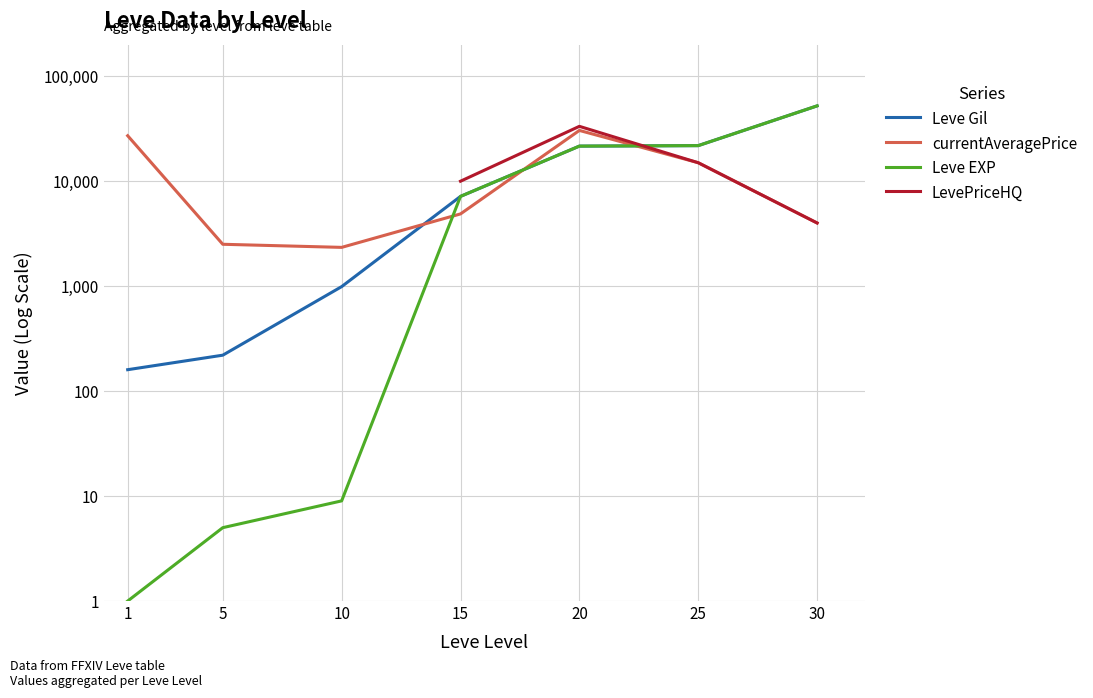

What are all the series names shown in the legend?

Leve Gil, currentAveragePrice, Leve EXP, LevePriceHQ